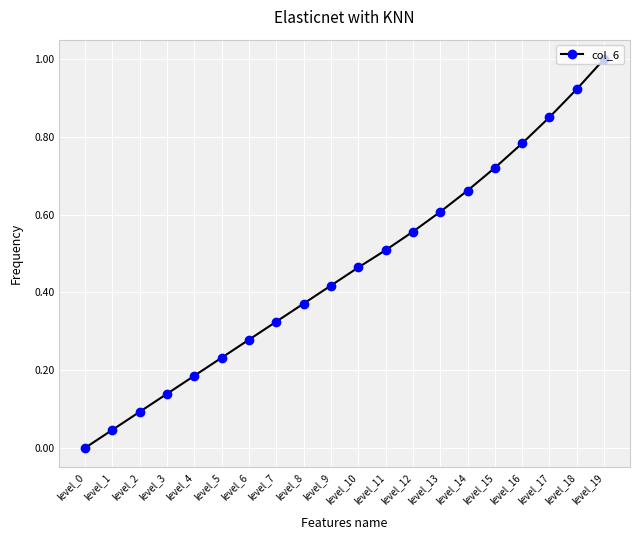

How many values are above zero?

19